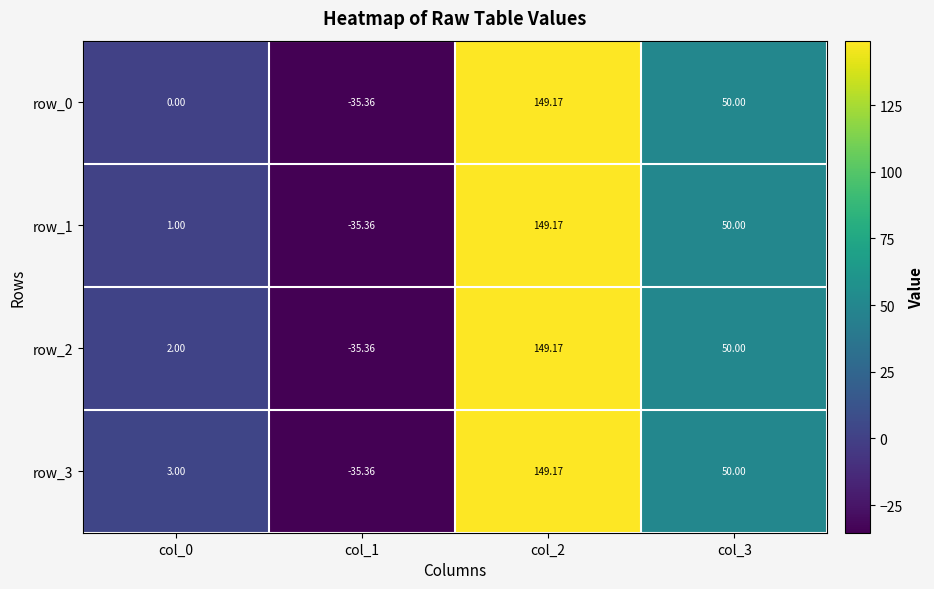

List the series in order of their overall mean, highest first.

row_3, row_2, row_1, row_0